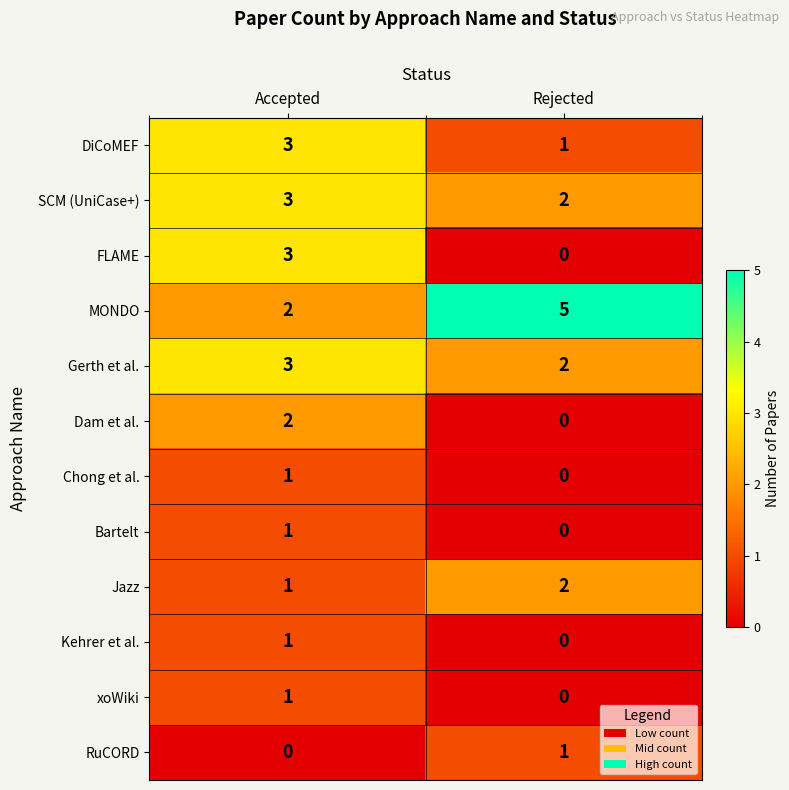

What is the sum of all Gerth et al. values?

5